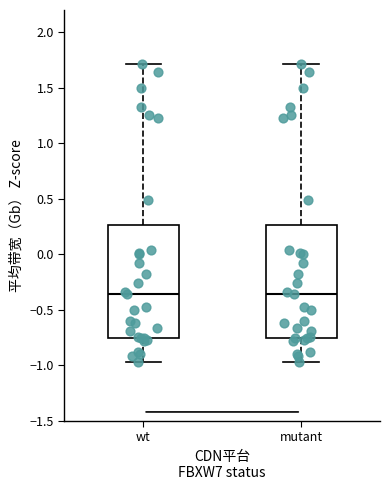

Reading left to right, transcribe this box plot: for each box, give where its median line is, the range the box spans, and where its two whiskers end, as read against the y-axis. The values are not printed on the chart, so give them approximately, as read against the axis.

wt: median -0.35, box -0.75 to 0.25, whiskers -0.95 to 1.70
mutant: median -0.35, box -0.75 to 0.25, whiskers -0.95 to 1.70